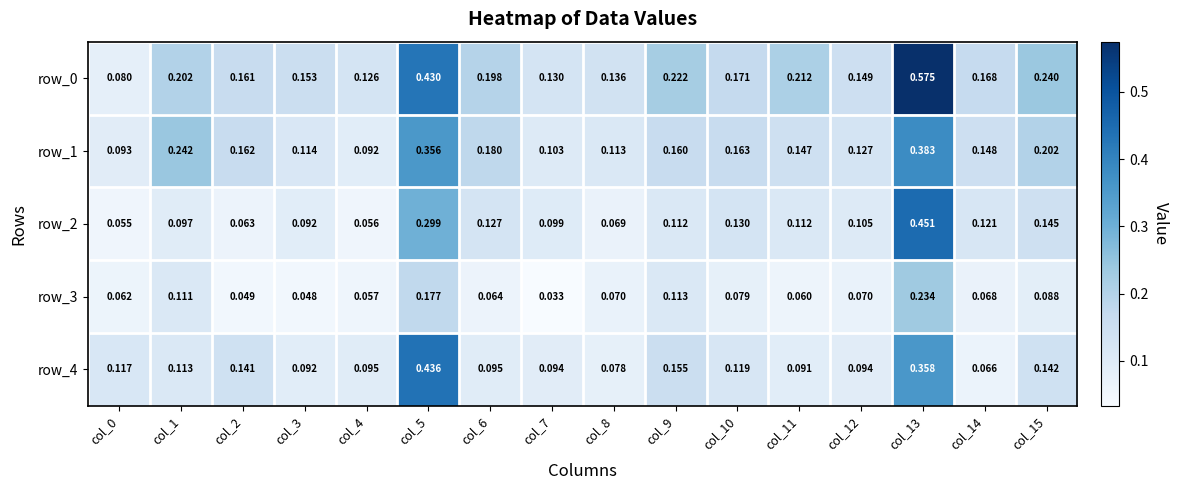

Is the value of row_3 at col_14 greater than the value of row_2 at col_8?

No